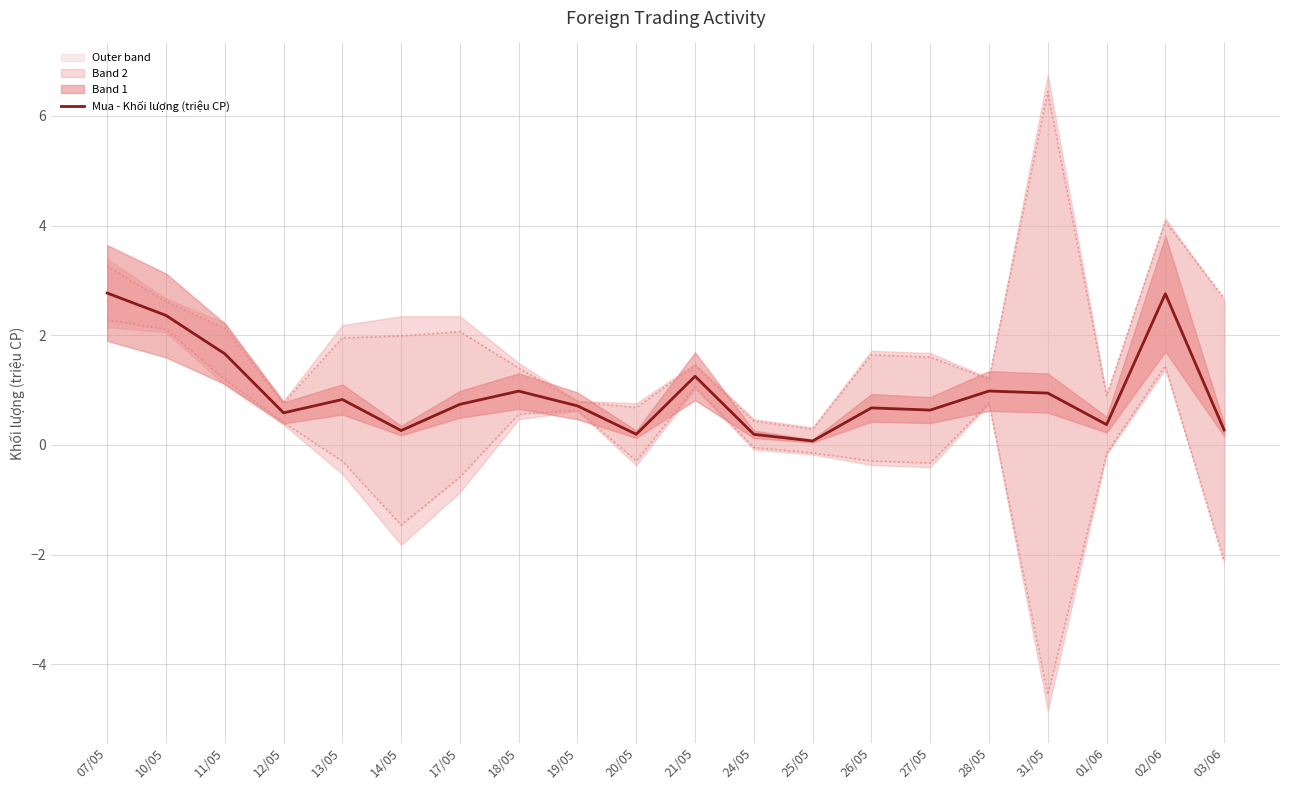

At which category does the data reach its first local peak?

13/05